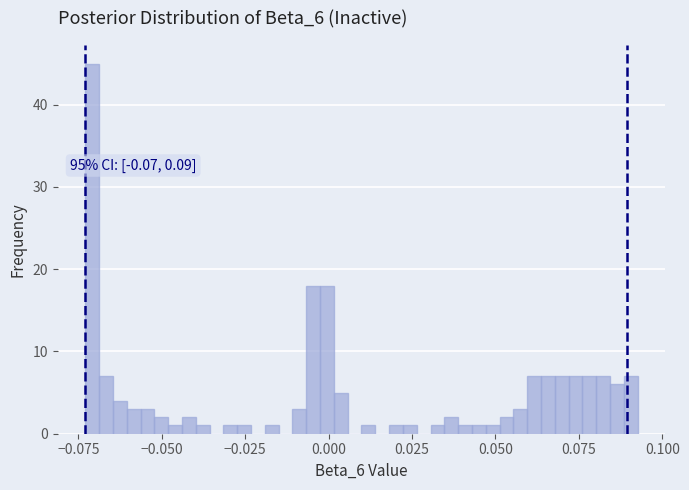

Around what value on the x-axis is the tallest bar? Give the approximate position of its centre, as read against the axis.

-0.070